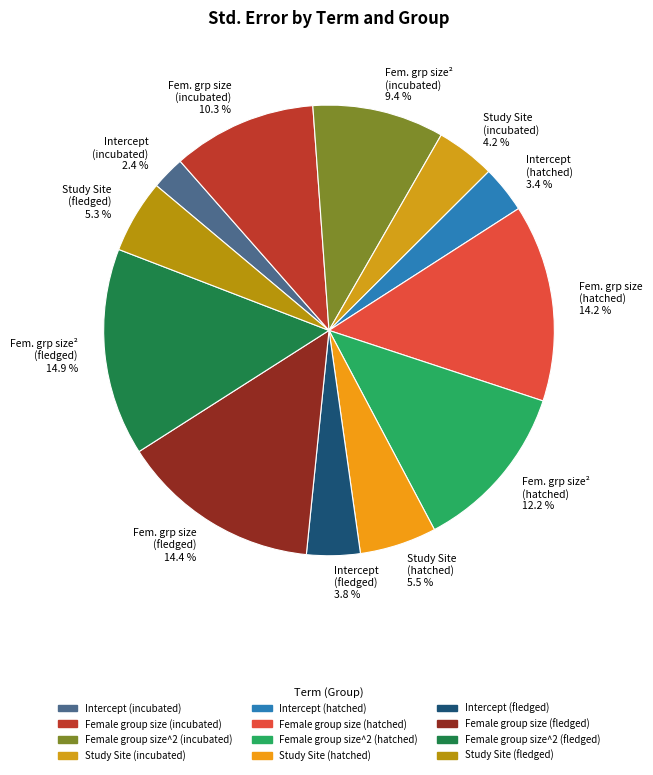

How many slices are in this pie chart?

12